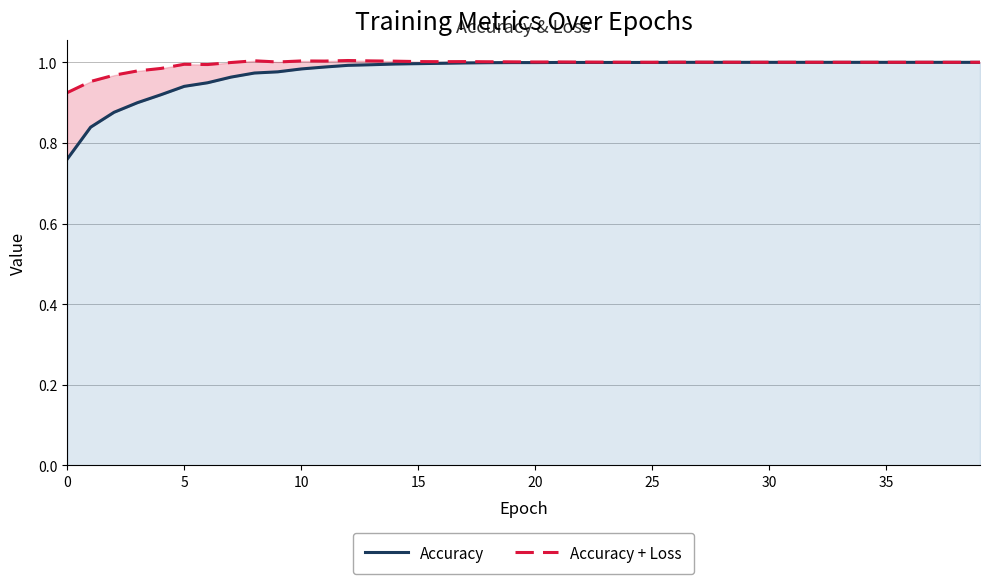

Is it true that Accuracy equals 1.0 at 22?

True